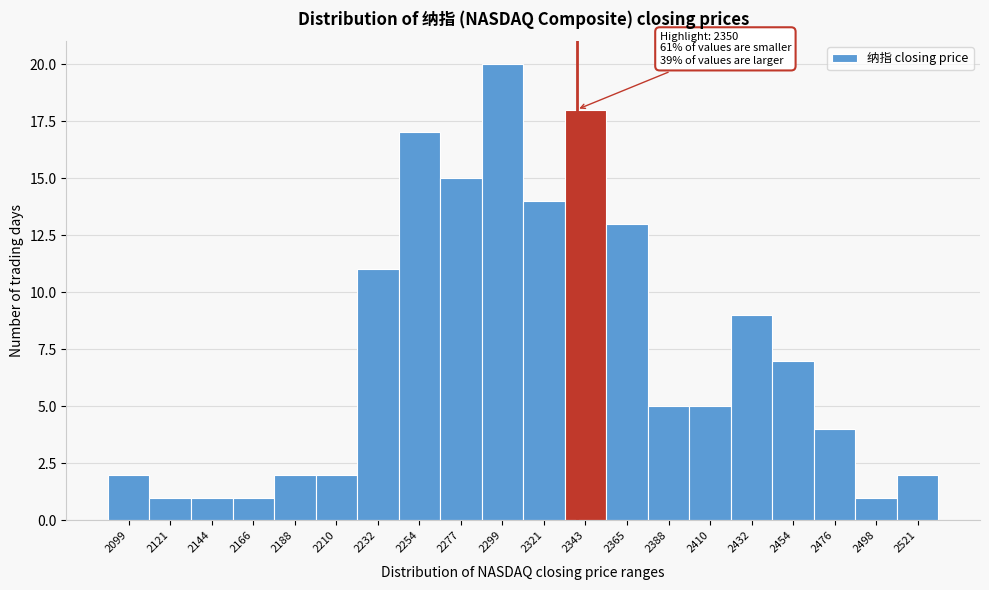

Reading left to right, what are all the values shown in this chart?

2	1	1	1	2	2	11	17	15	20	14	18	13	5	5	9	7	4	1	2